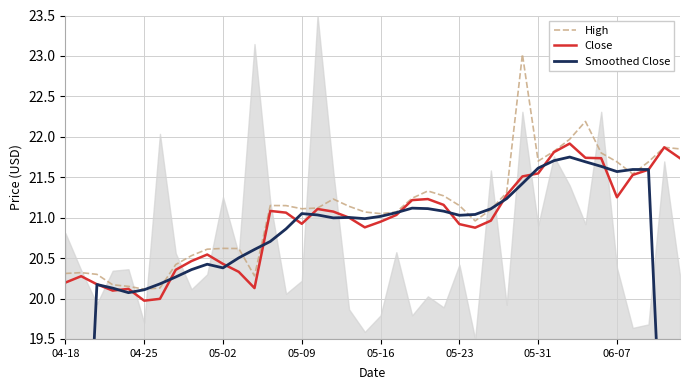

How many data points does each series have?

40